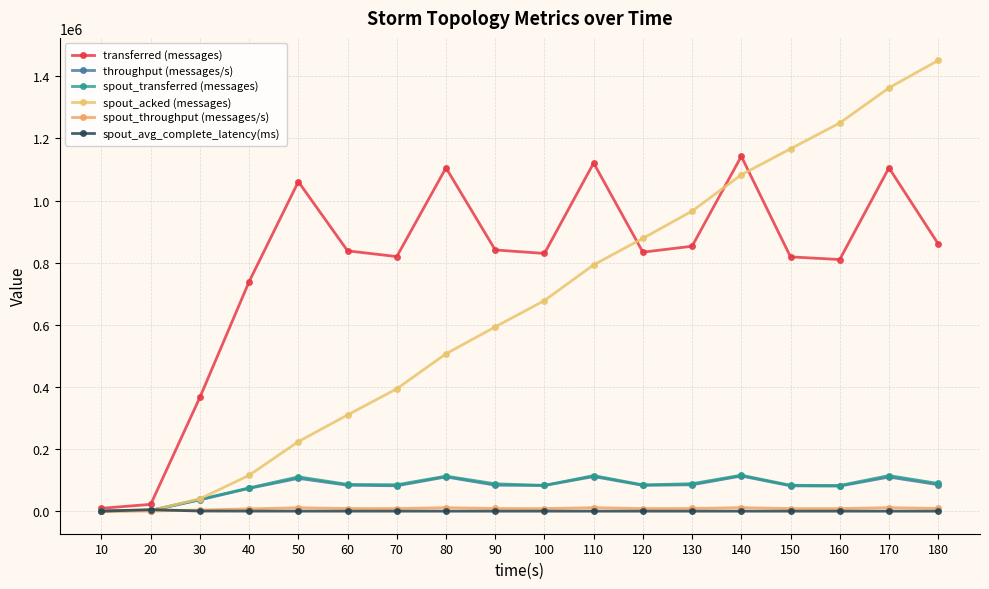

What is the value of the spout_throughput (messages/s) point at the 10th from the left?

8288.0